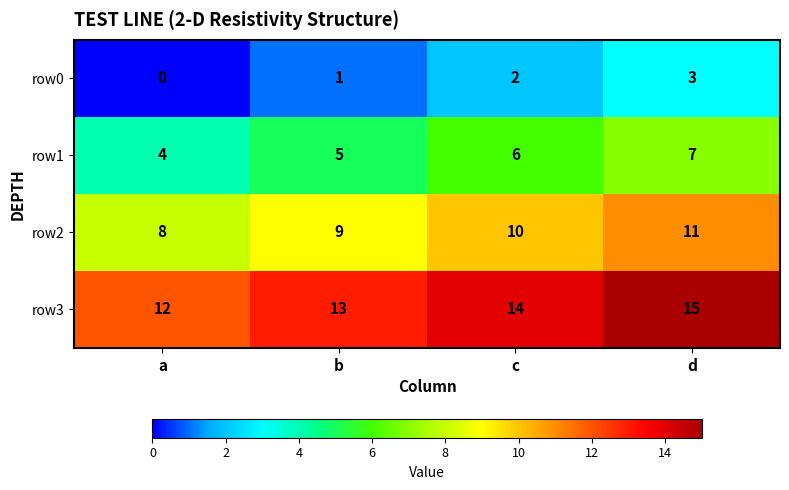

The row0 series shows 1 at b. True or false?

True